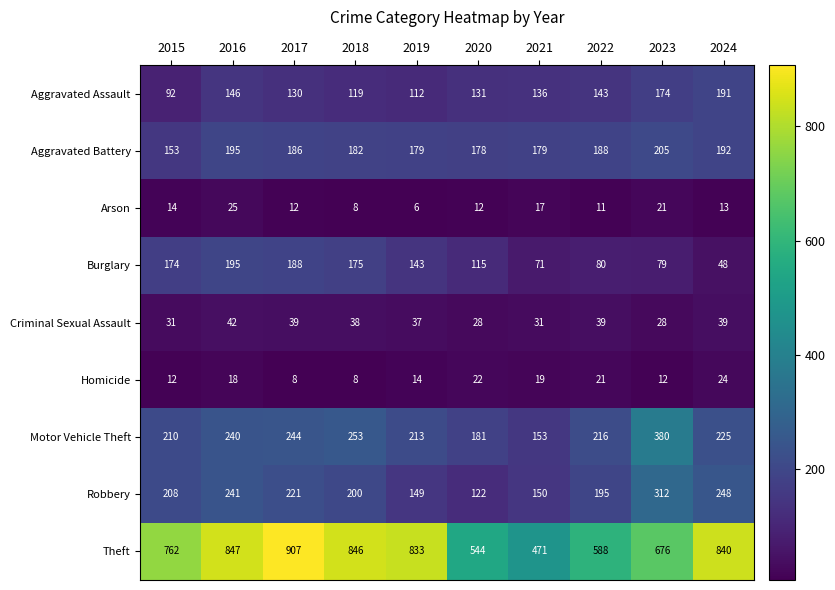

At which label does Aggravated Assault reach its peak?

2024